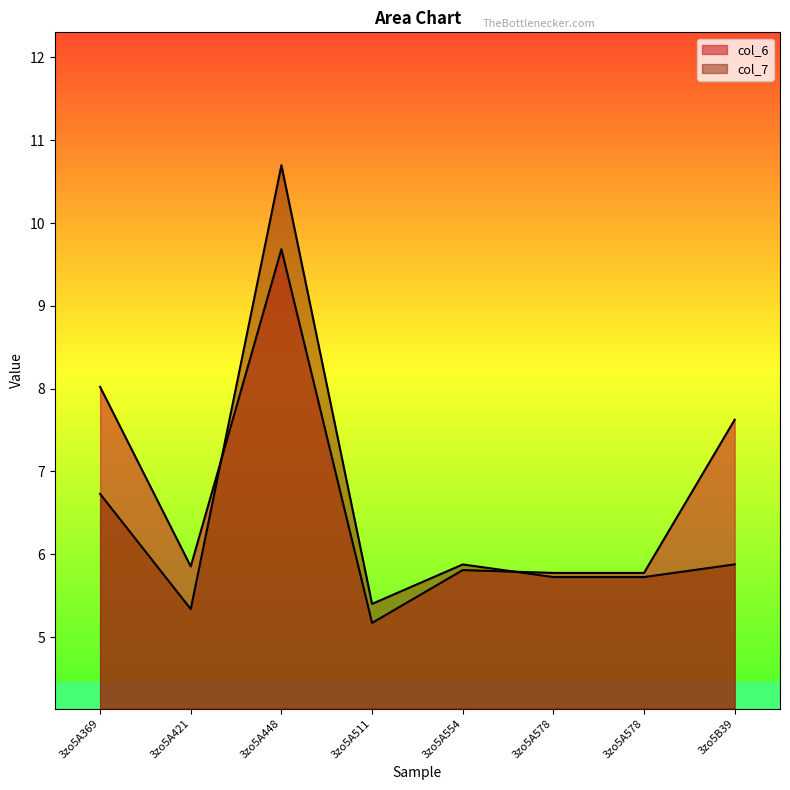

Does the chart have visible grid lines?

No